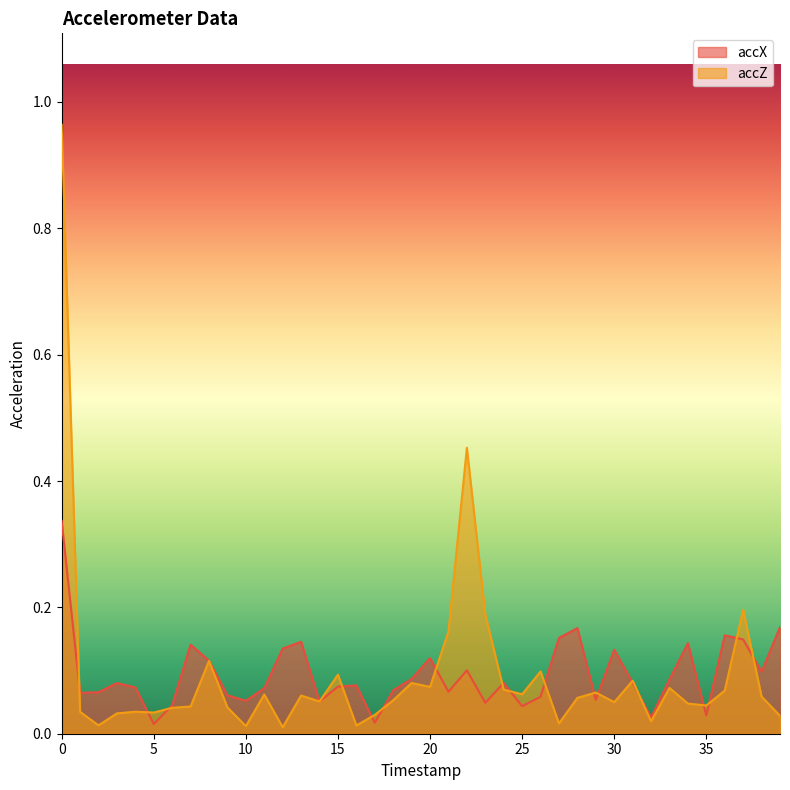

What is the average value of the accX series?

0.1